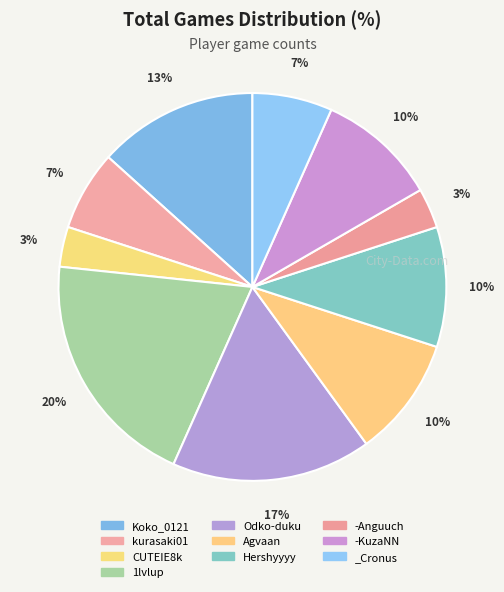

True or false: Hershyyyy accounts for 18% of the total.

False